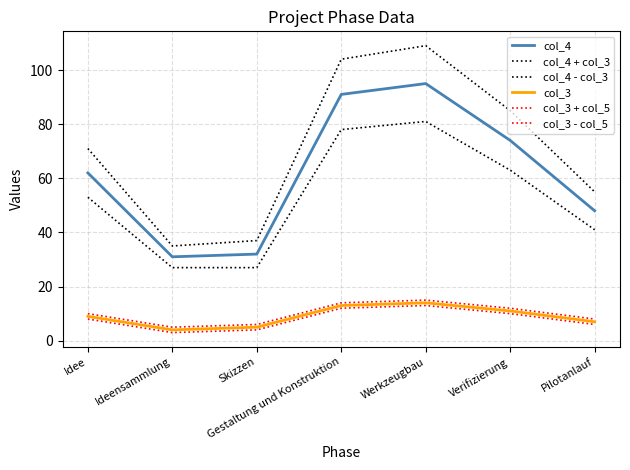

What is the spread (max minus min) of values at Pilotanlauf?

49